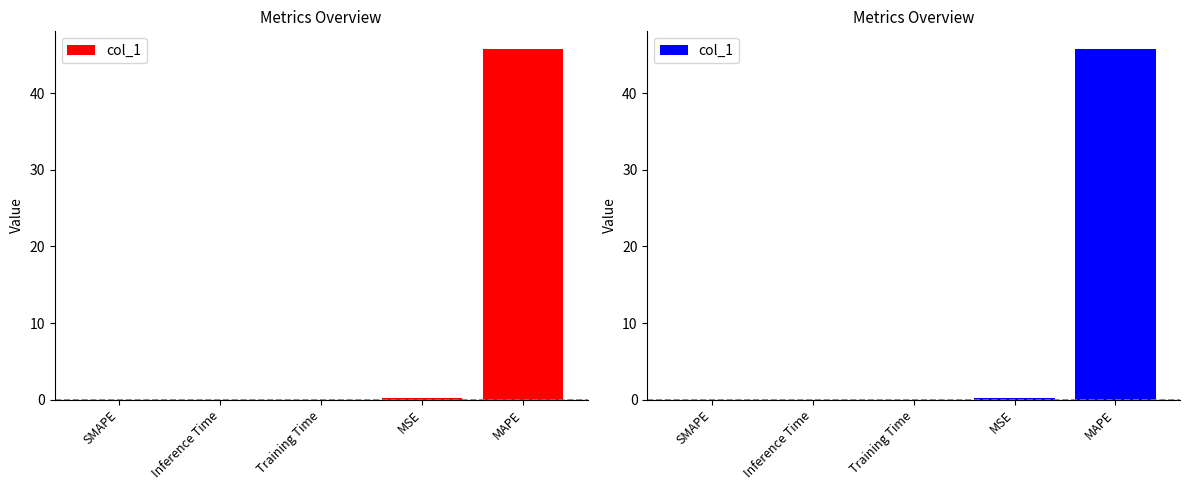

Reading left to right, what are all the values shown in this chart?

0.0	0.0	0.0	0.2	45.8